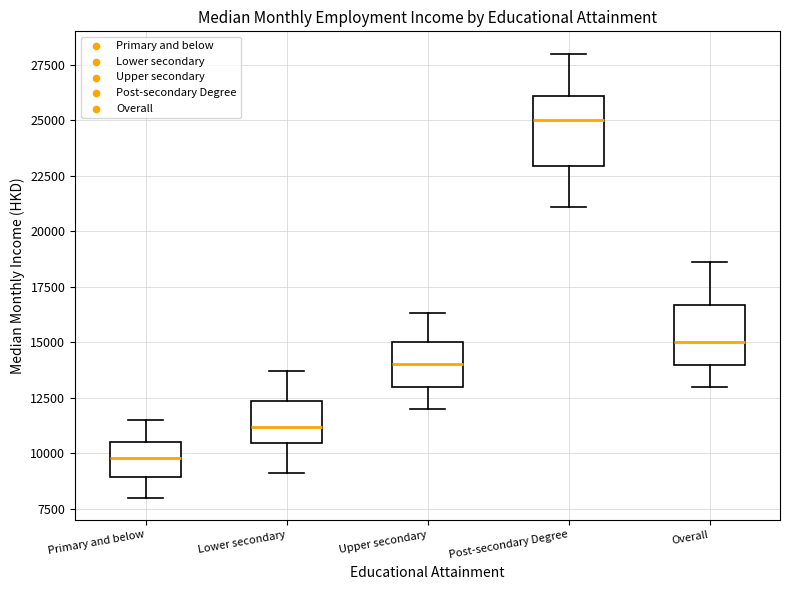

Reading left to right, transcribe this box plot: for each box, give where its median line is, the range the box spans, and where its two whiskers end, as read against the y-axis. The values are not printed on the chart, so give them approximately, as read against the axis.

Primary and below: median 10000, box 9000 to 10500, whiskers 8000 to 11500
Lower secondary: median 11000, box 10500 to 12500, whiskers 9000 to 13500
Upper secondary: median 14000, box 13000 to 15000, whiskers 12000 to 16500
Post-secondary Degree: median 25000, box 23000 to 26000, whiskers 21000 to 28000
Overall: median 15000, box 14000 to 16500, whiskers 13000 to 18500